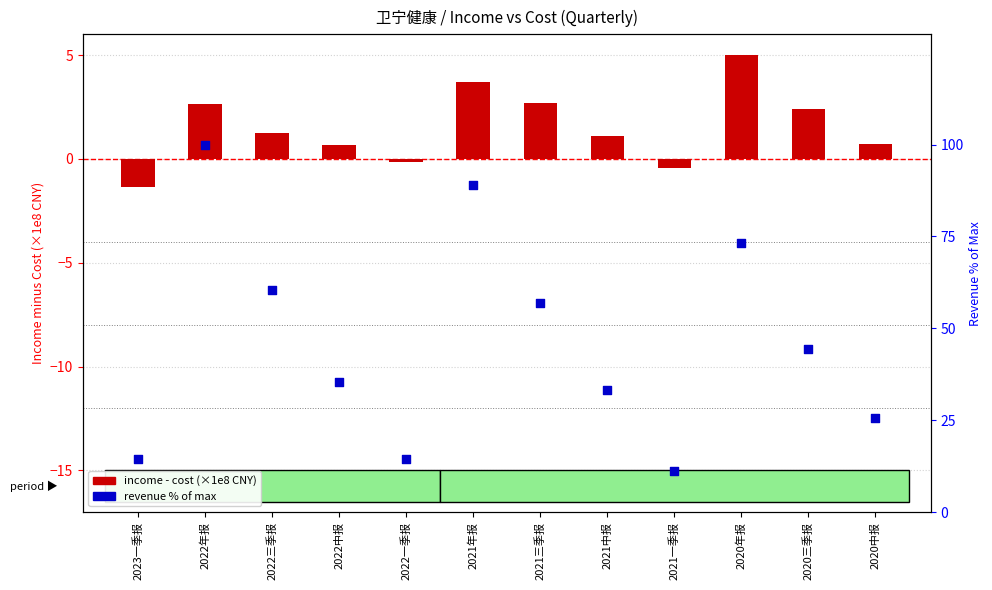

Which series reaches the maximum Y coordinate?

income % of max